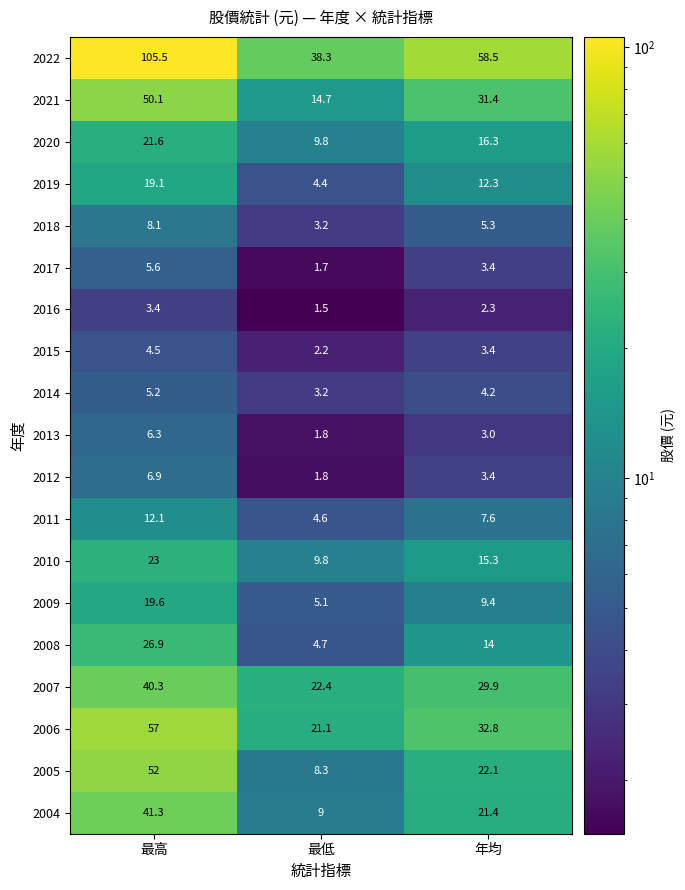

What is the greatest value displayed?

105.5